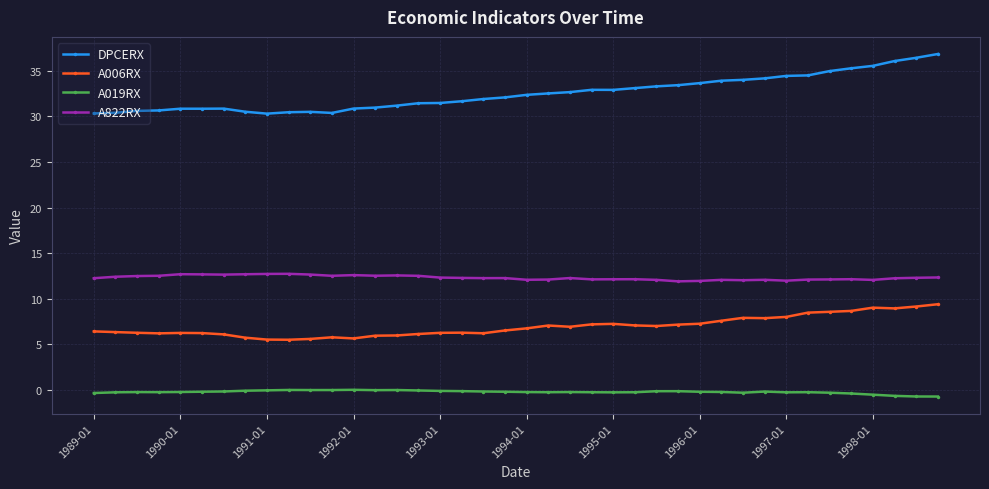

In A006RX, how many points are higher than both neighbors (excluding endpoints)?

7